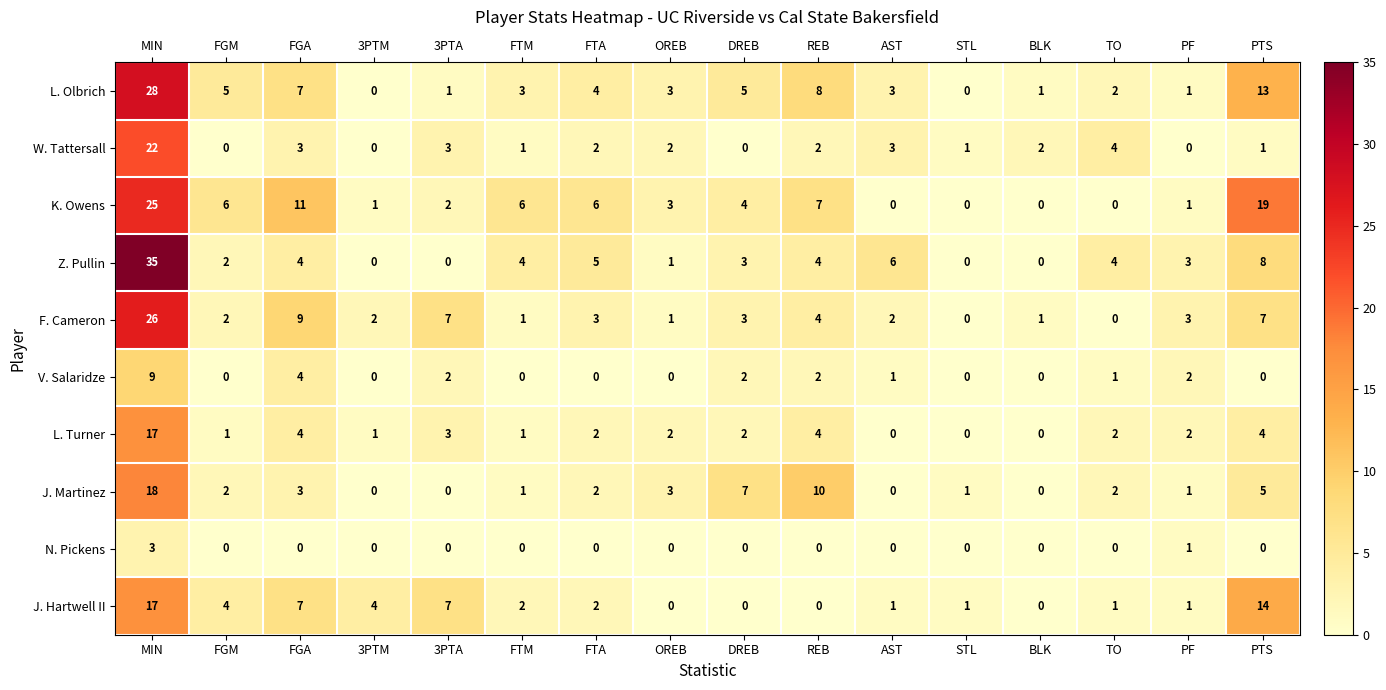

Is it true that F. Cameron equals 5 at FGA?

False